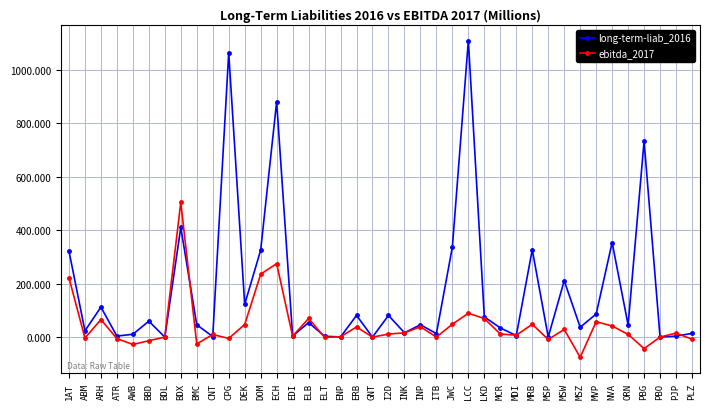

How many data points in ebitda_2017 are above 11?

20